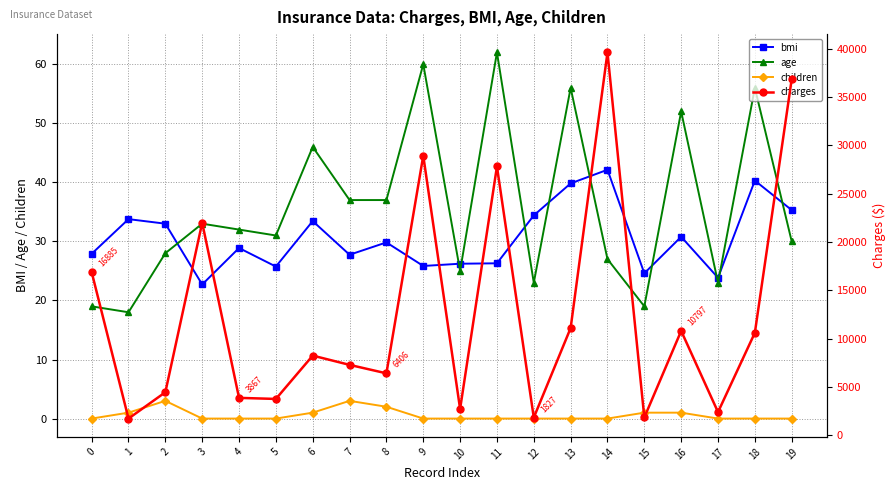

True or false: children and age intersect in this chart.

False